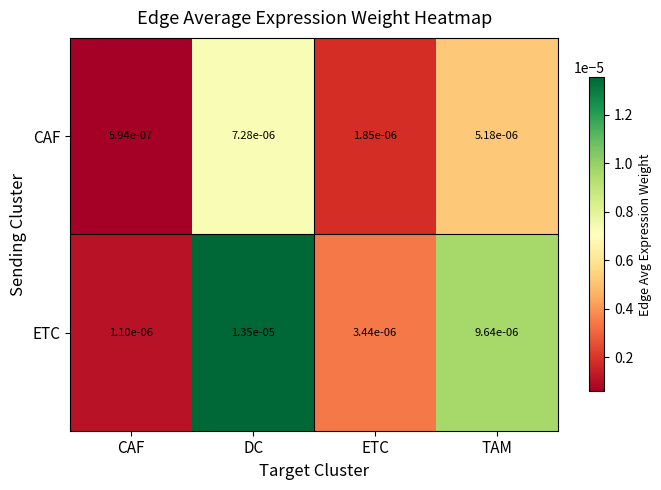

How many series are shown in this chart?

2